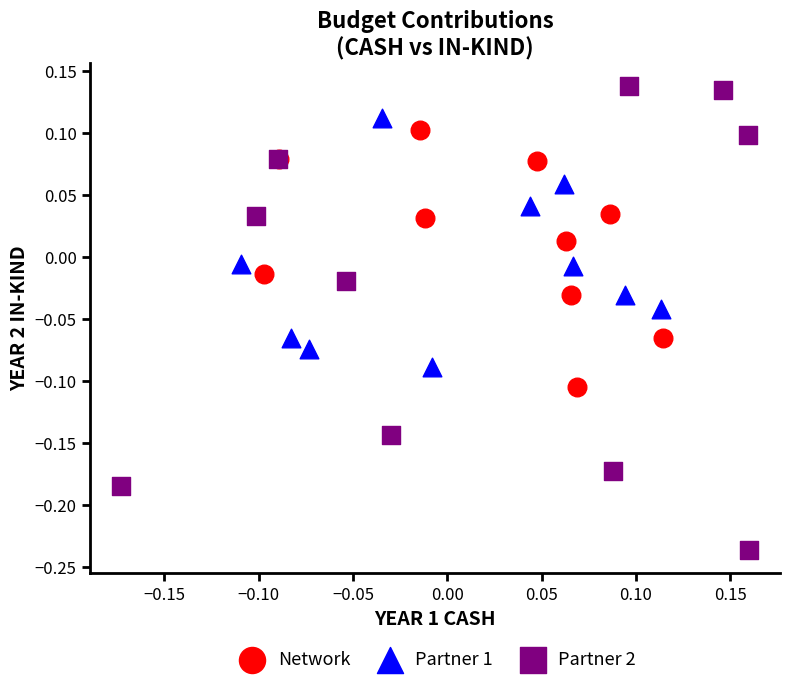

Which series has the widest spread of Y values?

Partner 2